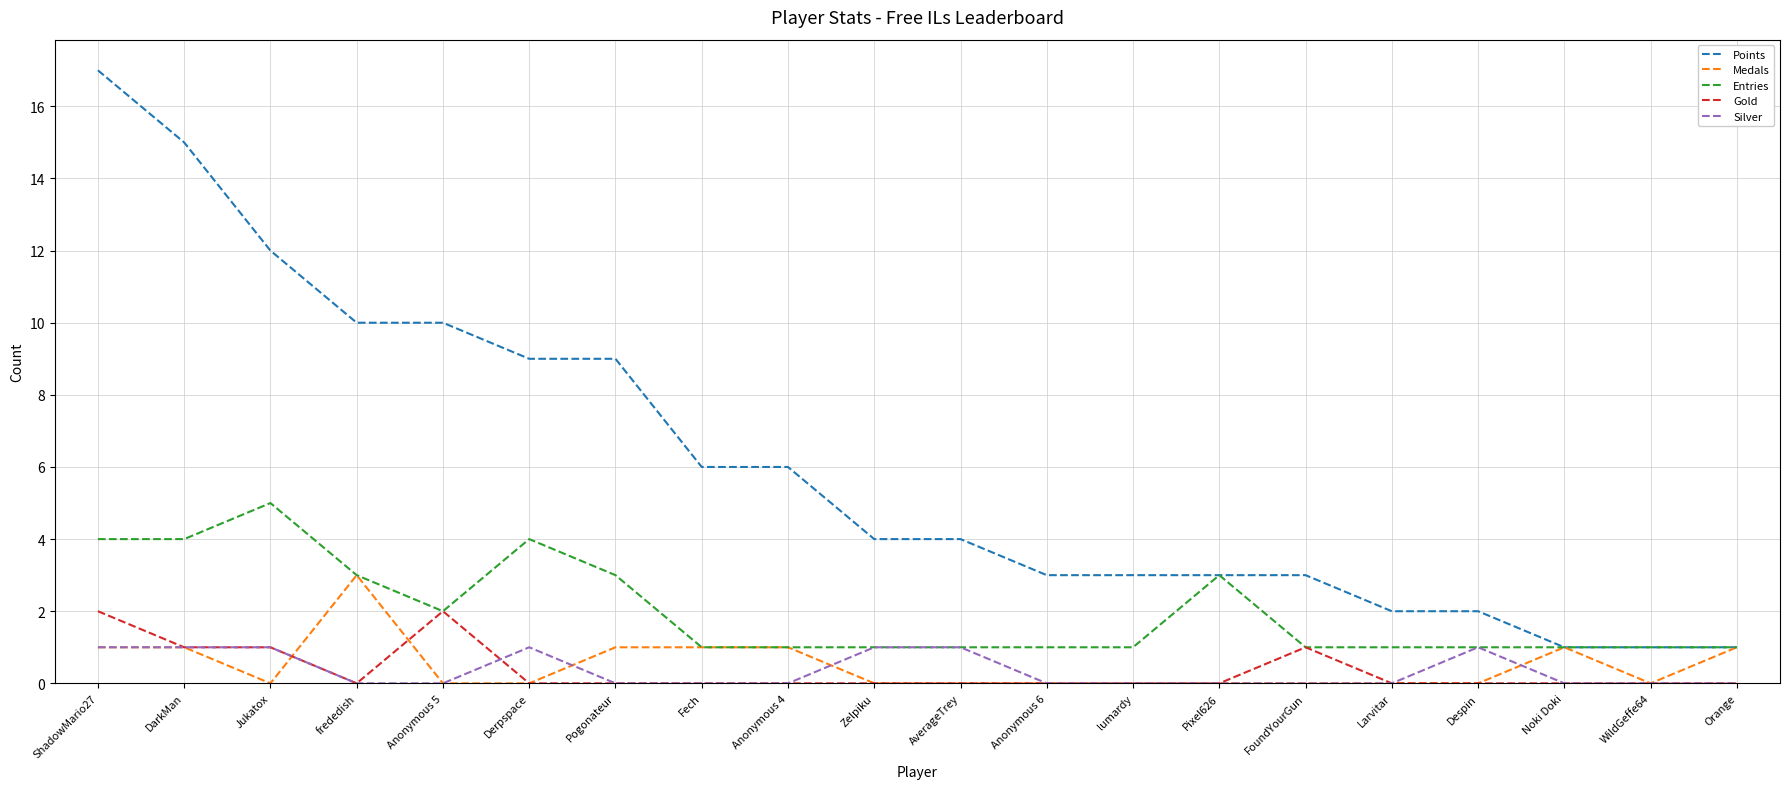

Is it true that Entries equals 3 at Pogonateur?

True